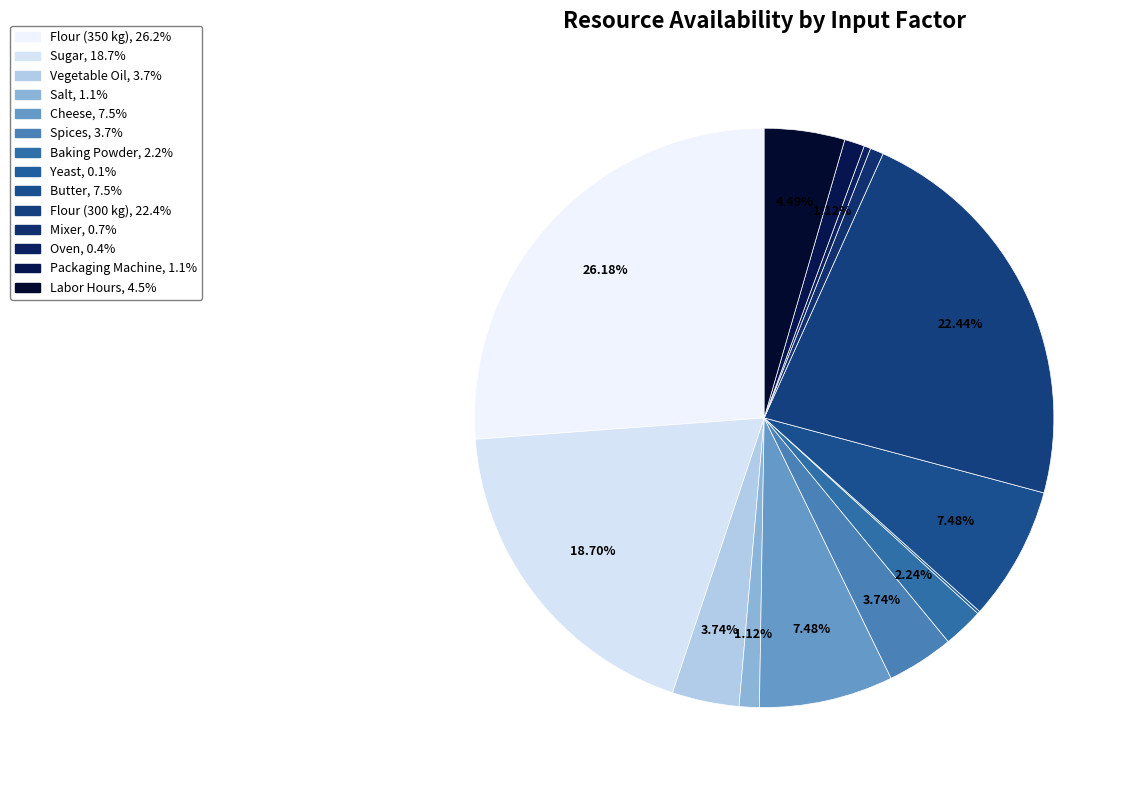

How many slices are in this pie chart?

14